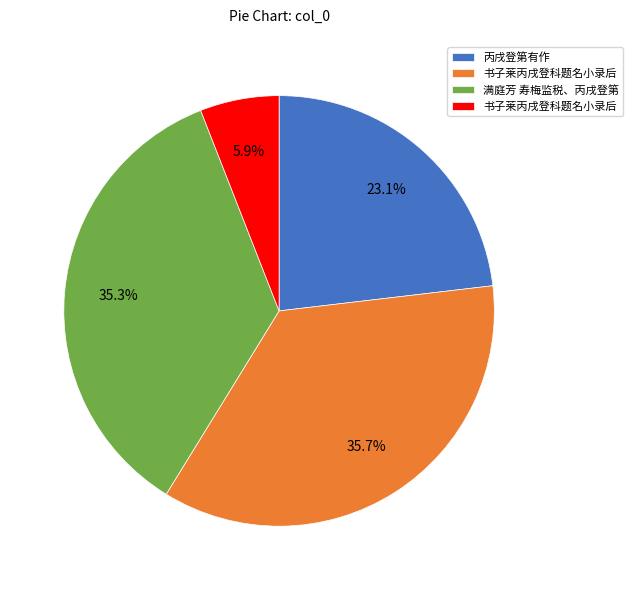

Is there a majority slice in this chart?

No